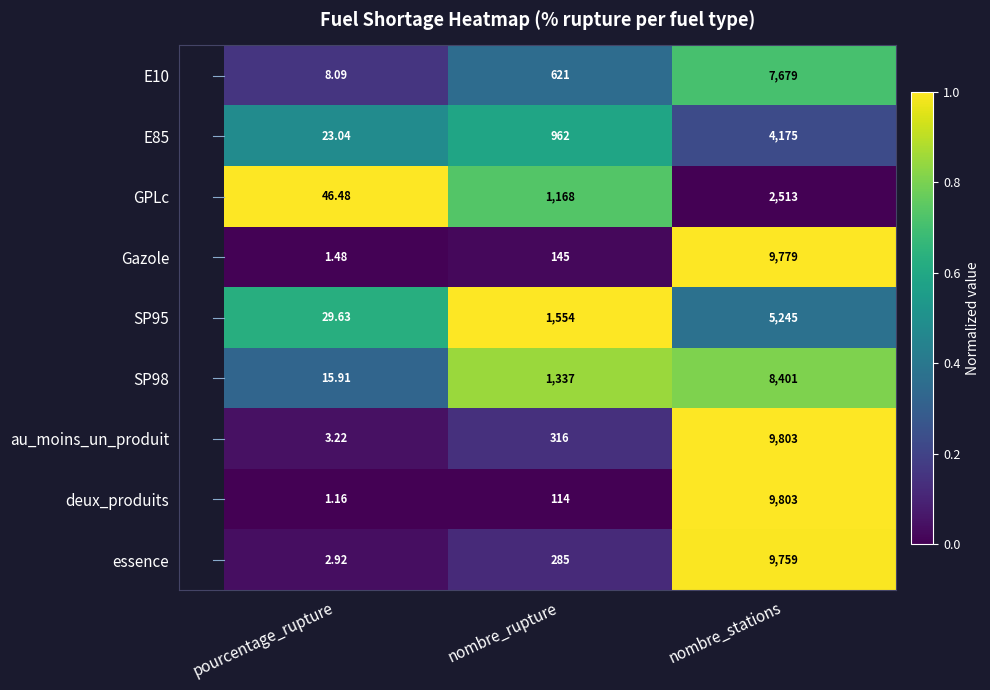

At which category does the chart reach its minimum across all series?

pourcentage_rupture